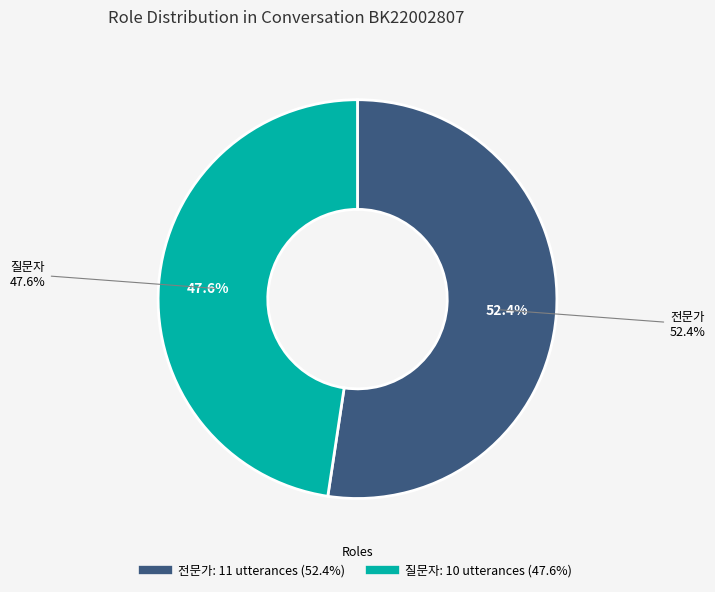

Which category has the smallest portion of the pie?

질문자